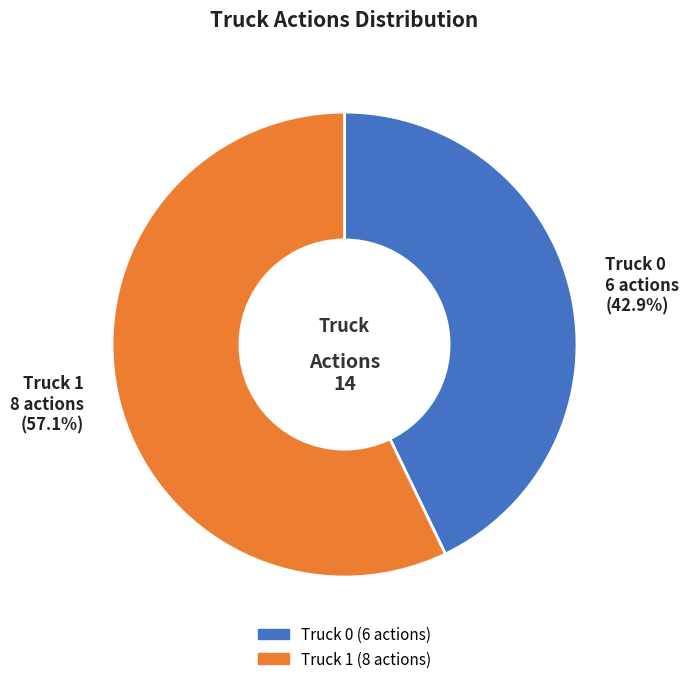

Is the sum of Truck 1 and Truck 0 greater than half?

Yes